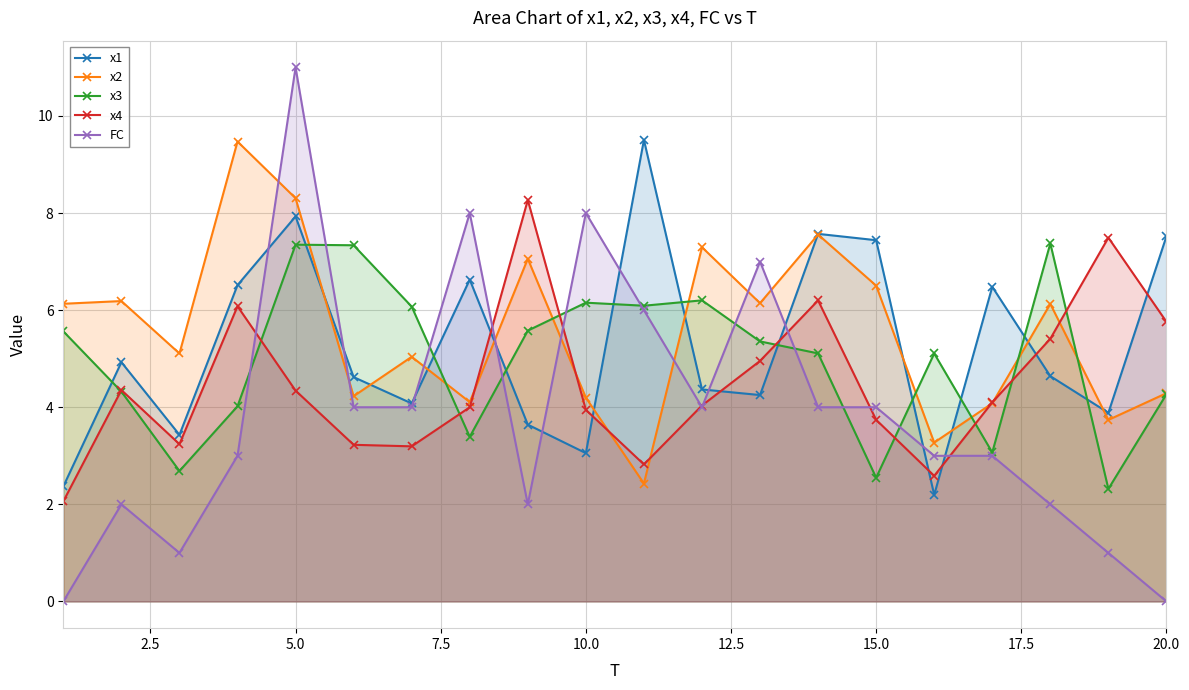

True or false: FC has more than 1 interior local peaks.

True